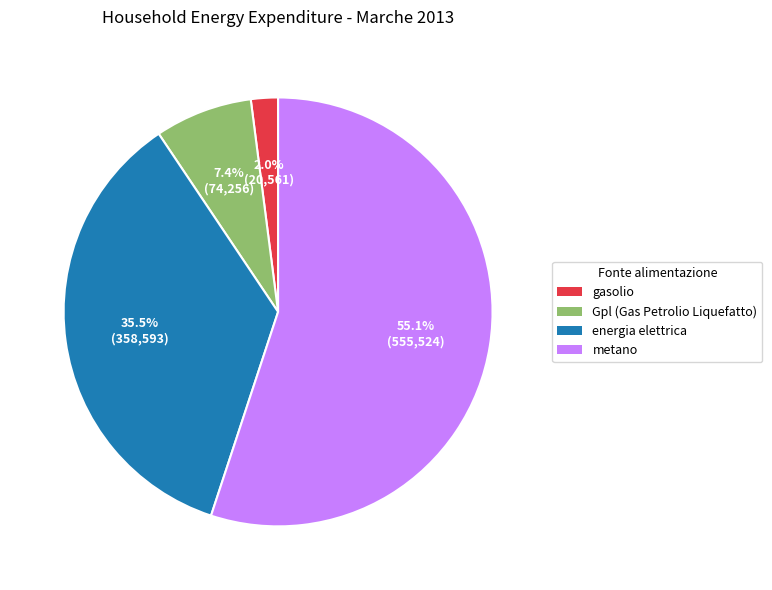

Which slice is the largest?

metano